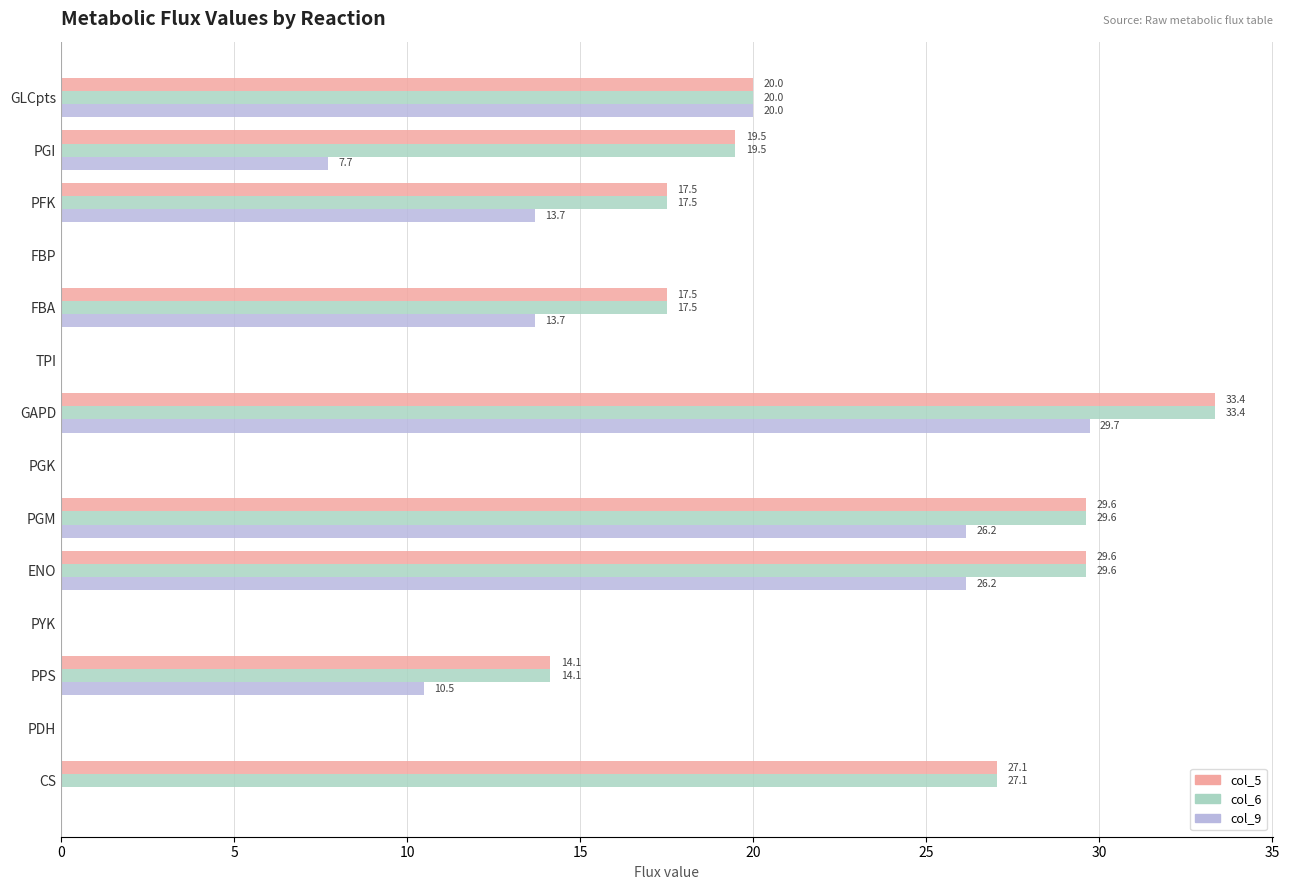

What are all the series names shown in the legend?

col_5, col_6, col_9